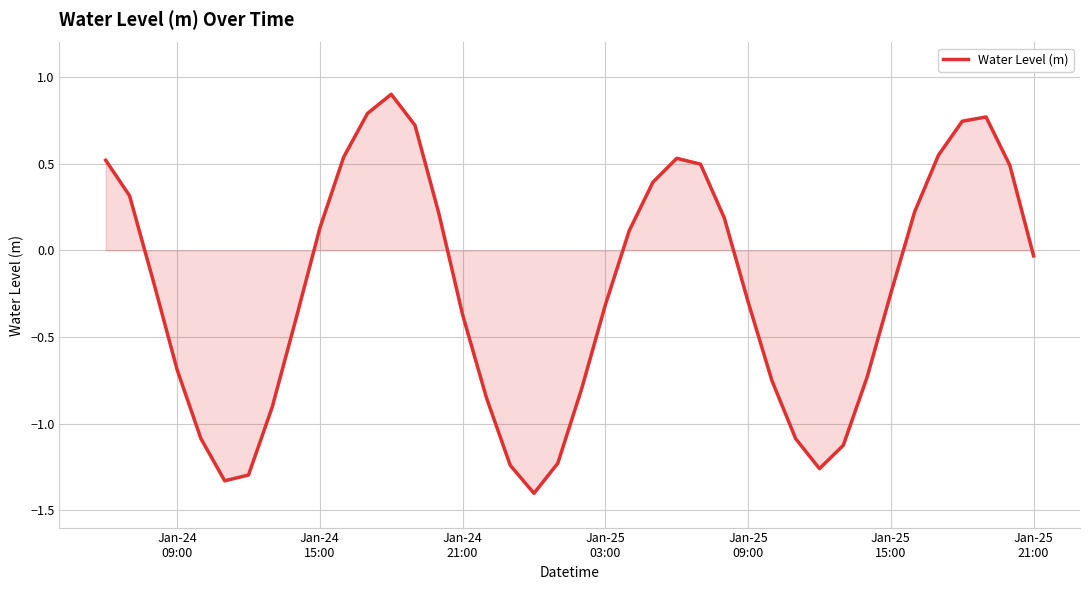

What is the smallest value displayed?

-1.4